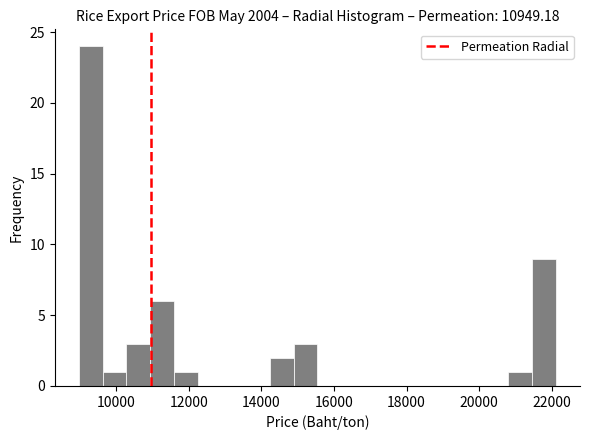

Read against the x-axis, roughly where is the centre of the tallest bar?

9200